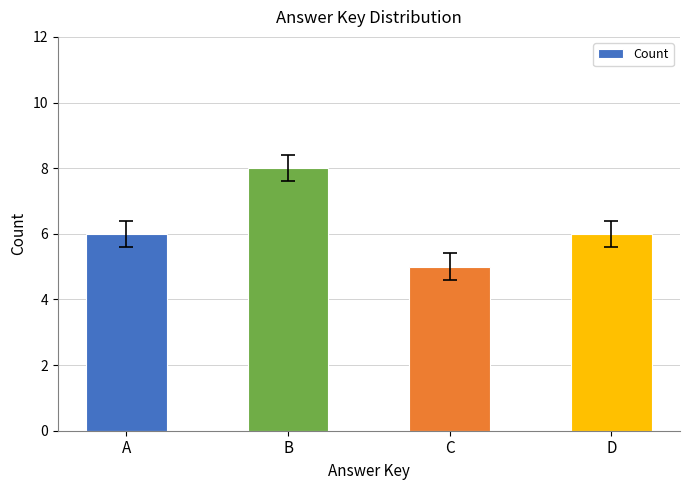

Reading right to left, what are all the values shown in this chart?

6	5	8	6